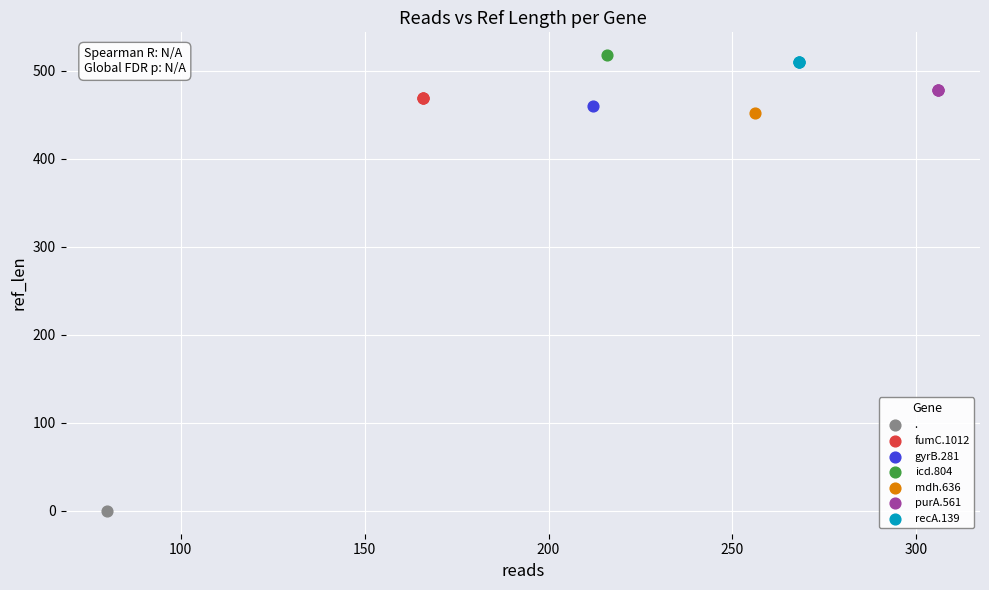

What are all the series names shown in the legend?

., fumC.1012, gyrB.281, icd.804, mdh.636, purA.561, recA.139